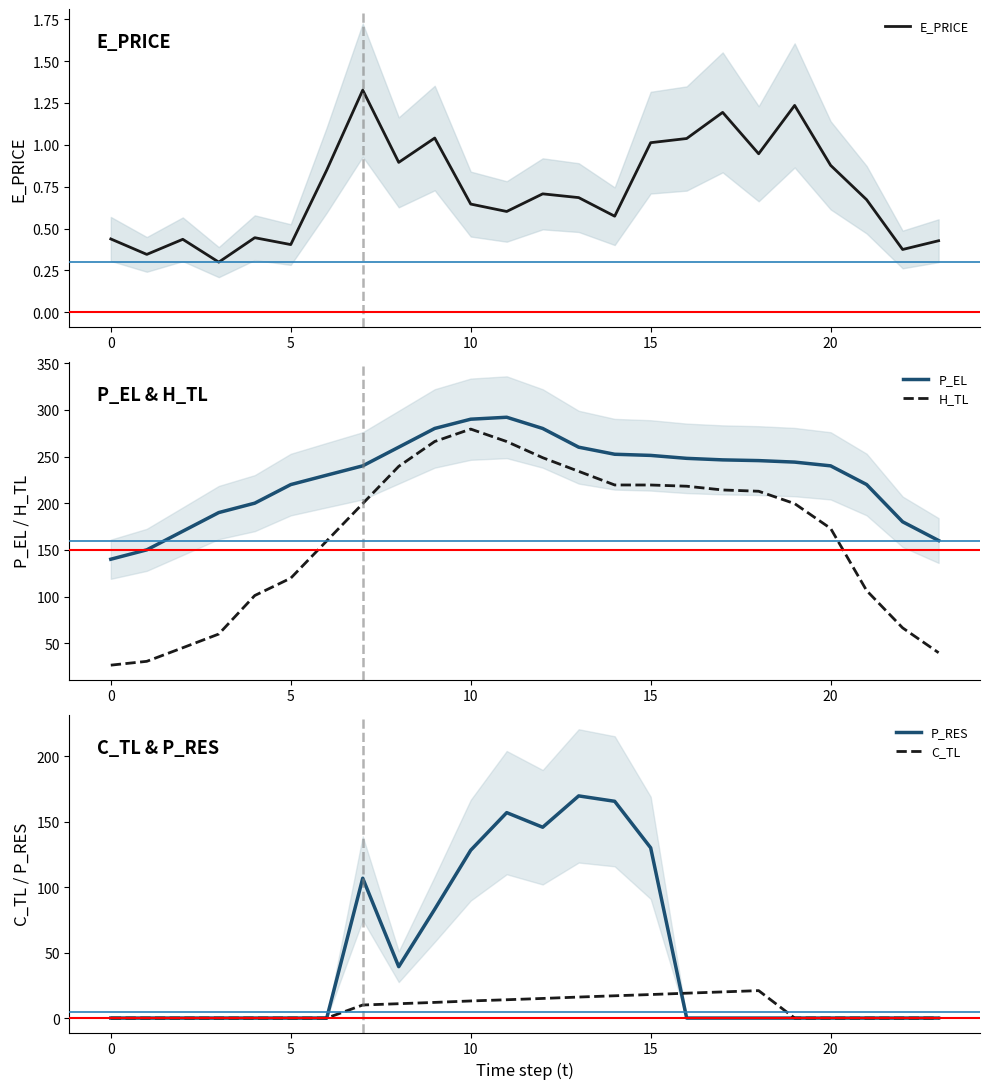

What is the label of the 16th point from the right?

8